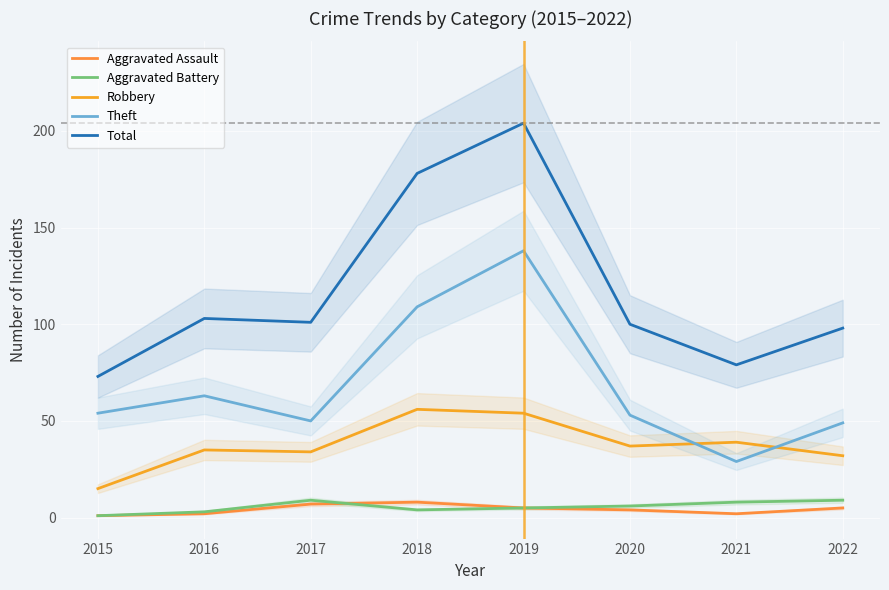

True or false: Robbery has more than 0 interior local peaks.

True